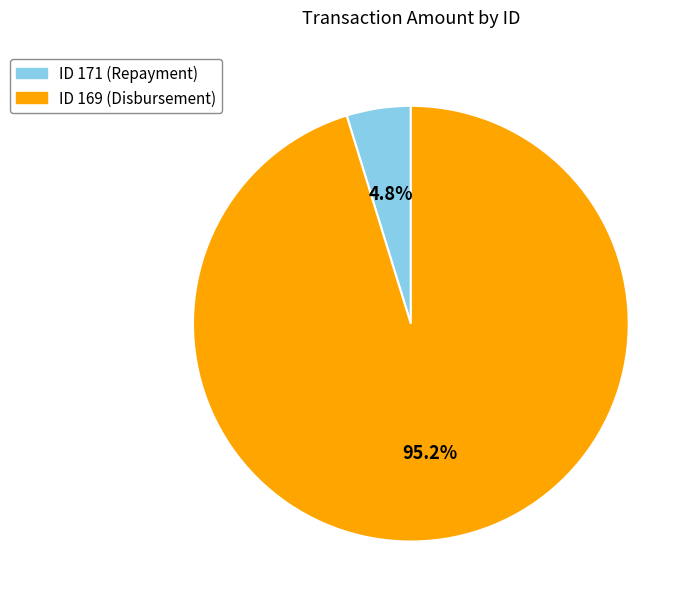

Is there a majority slice in this chart?

Yes